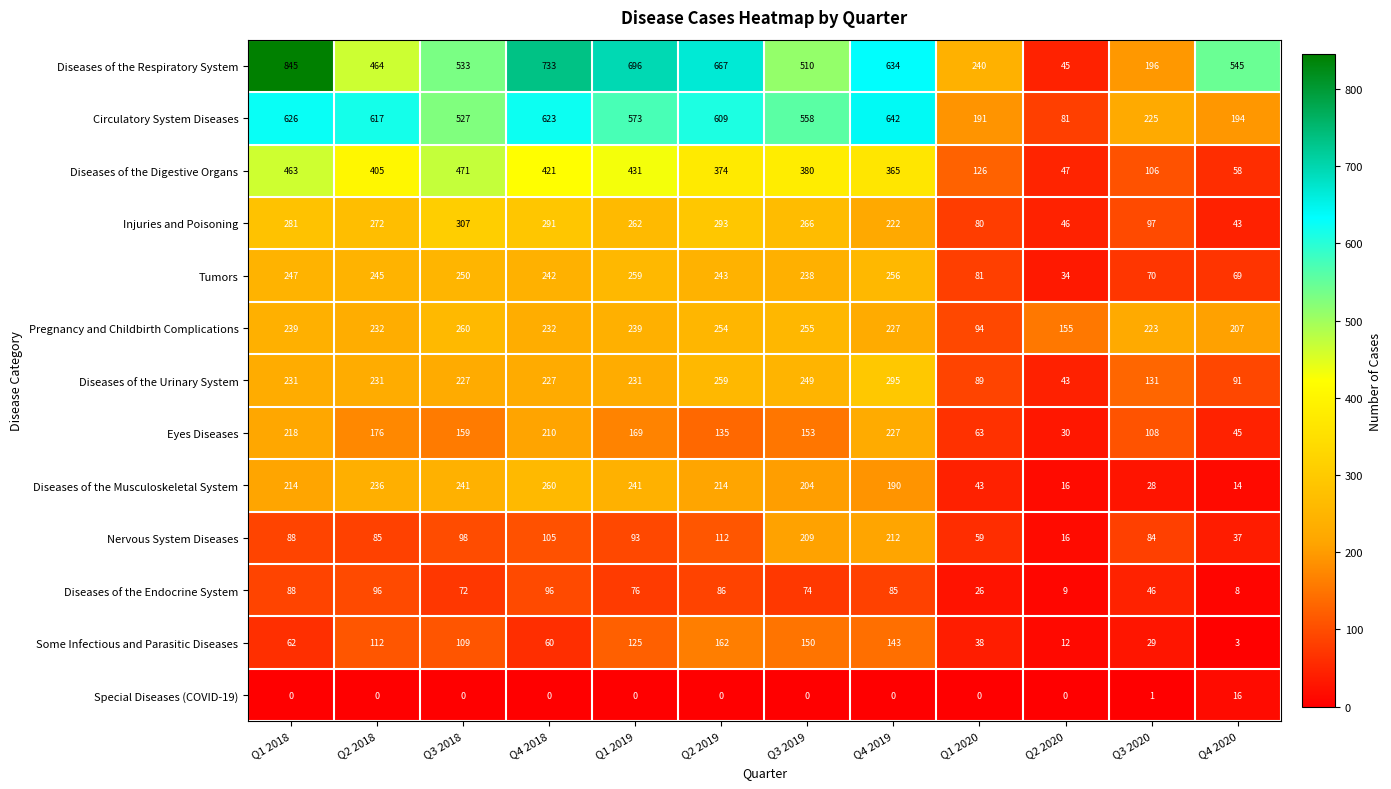

True or false: Diseases of the Musculoskeletal System has a value of 282 at Q3 2019.

False